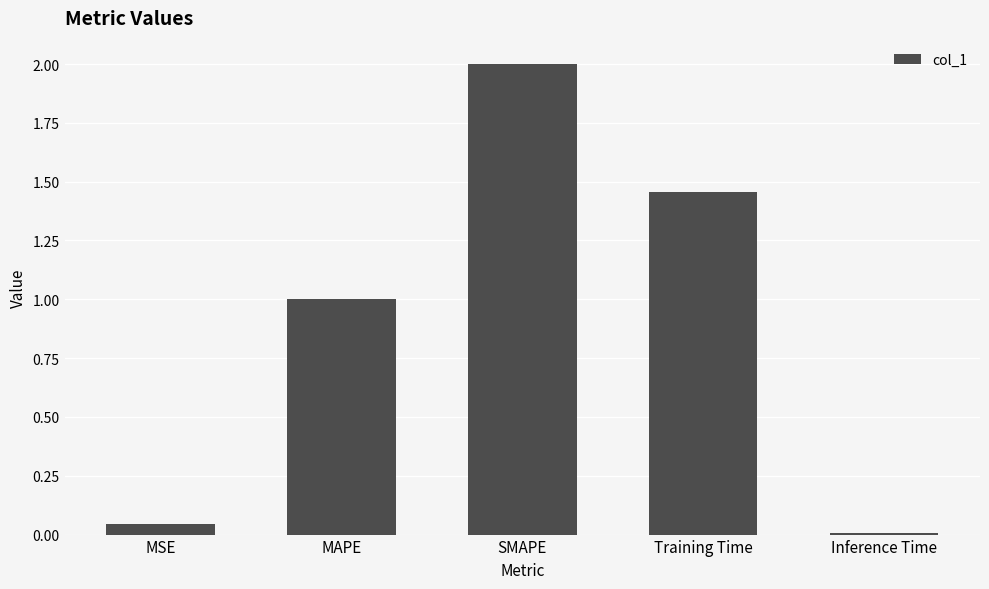

What is the difference between the values at SMAPE and MSE?

2.0